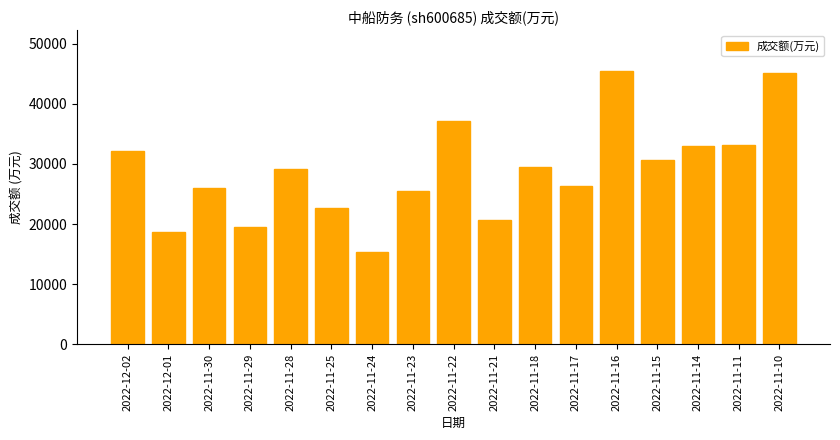

The value at 2022-11-17 is 40700. True or false?

False